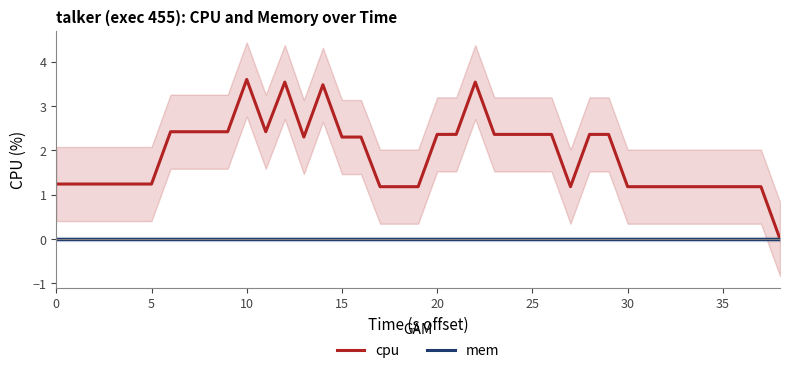

True or false: cpu and mem intersect in this chart.

False